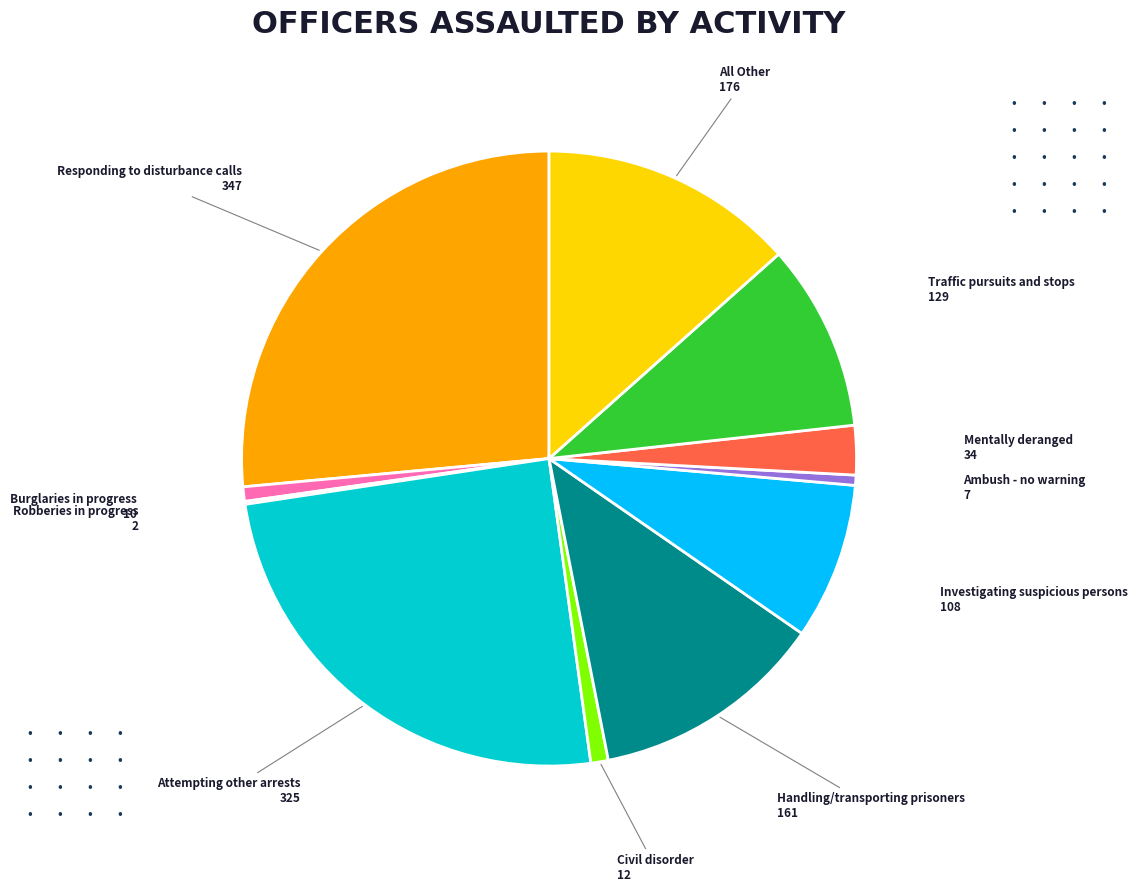

Is there a majority slice in this chart?

No